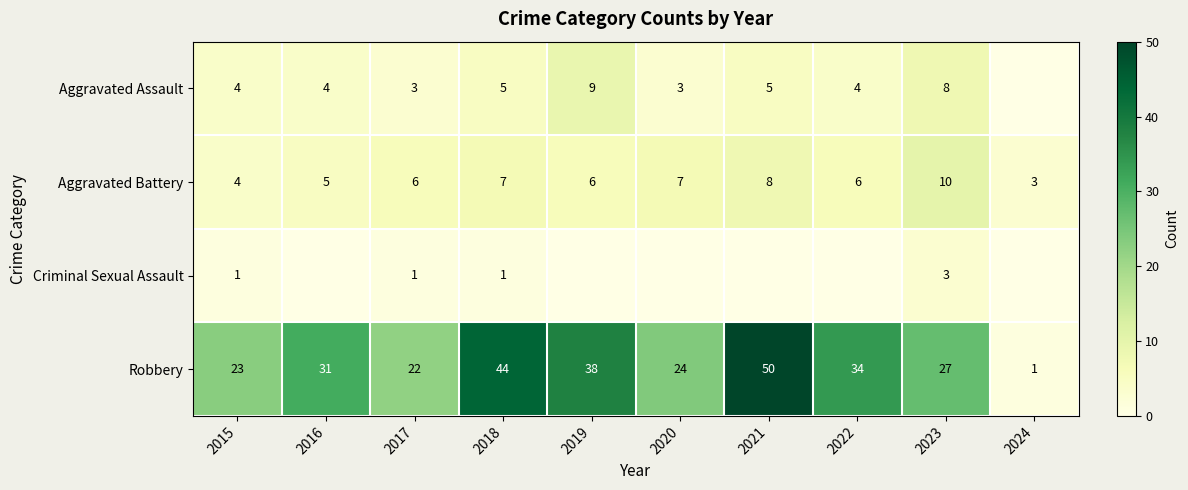

Is the value of Aggravated Battery at 2024 greater than the value of Criminal Sexual Assault at 2018?

Yes